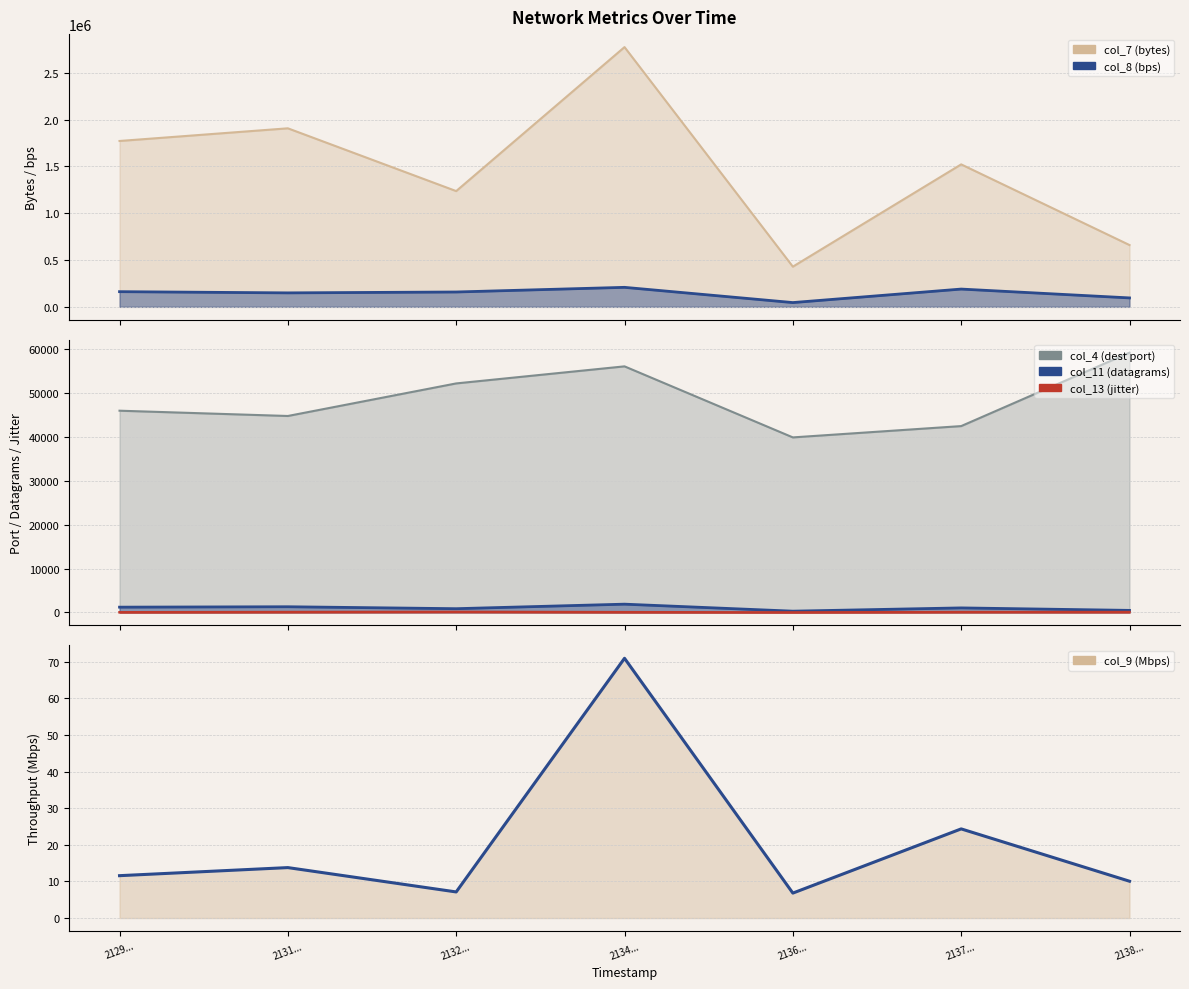

True or false: col_8 (bps) and col_11 (datagrams) cross at least once.

False